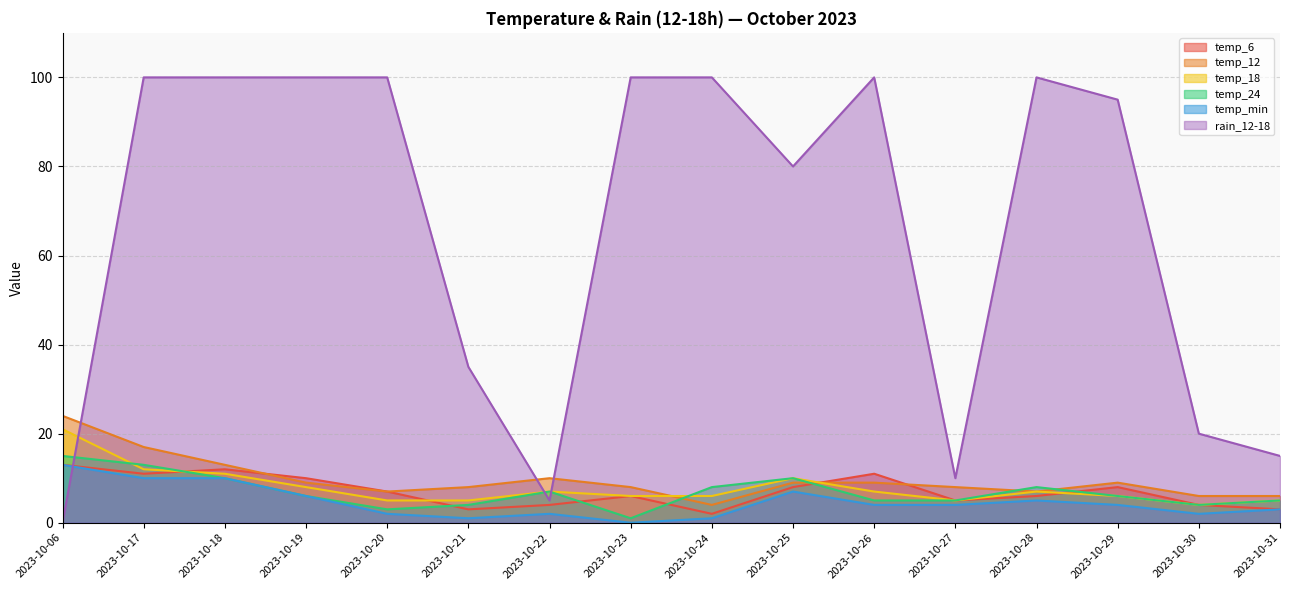

List the series in order of their peak value, highest first.

rain_12-18, temp_12, temp_18, temp_24, temp_6, temp_min